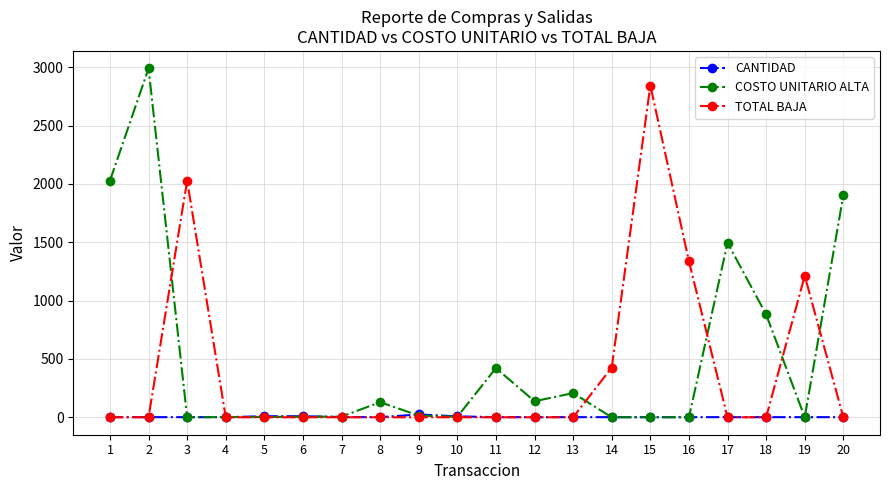

The TOTAL BAJA series shows 1337.0 at 16. True or false?

True